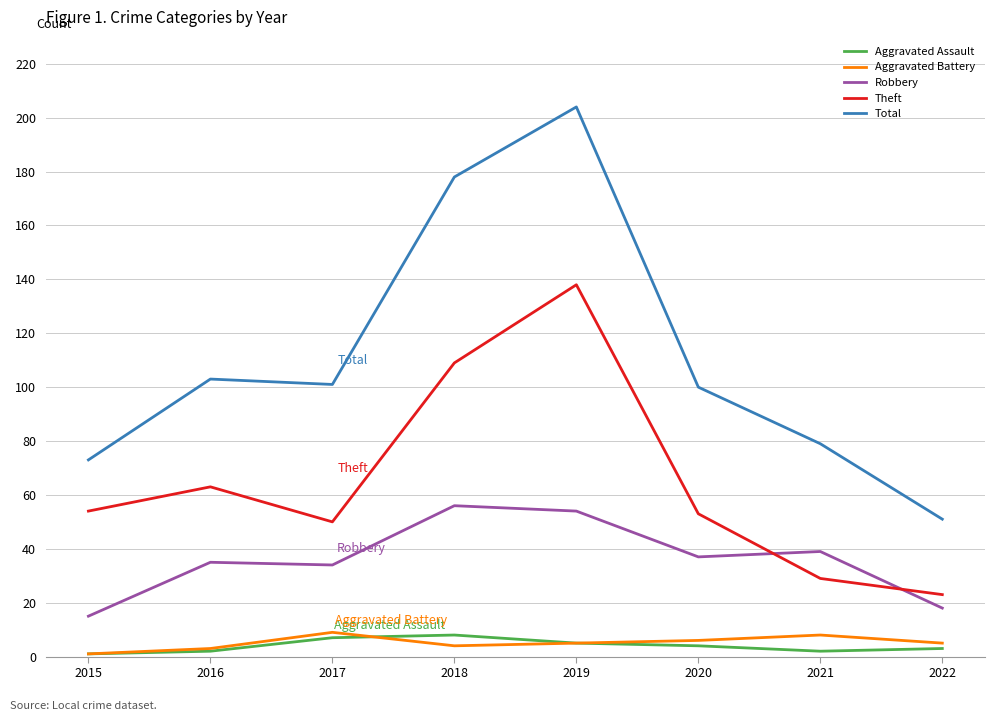

Is the value of Aggravated Assault at 2017 greater than the value of Theft at 2019?

No